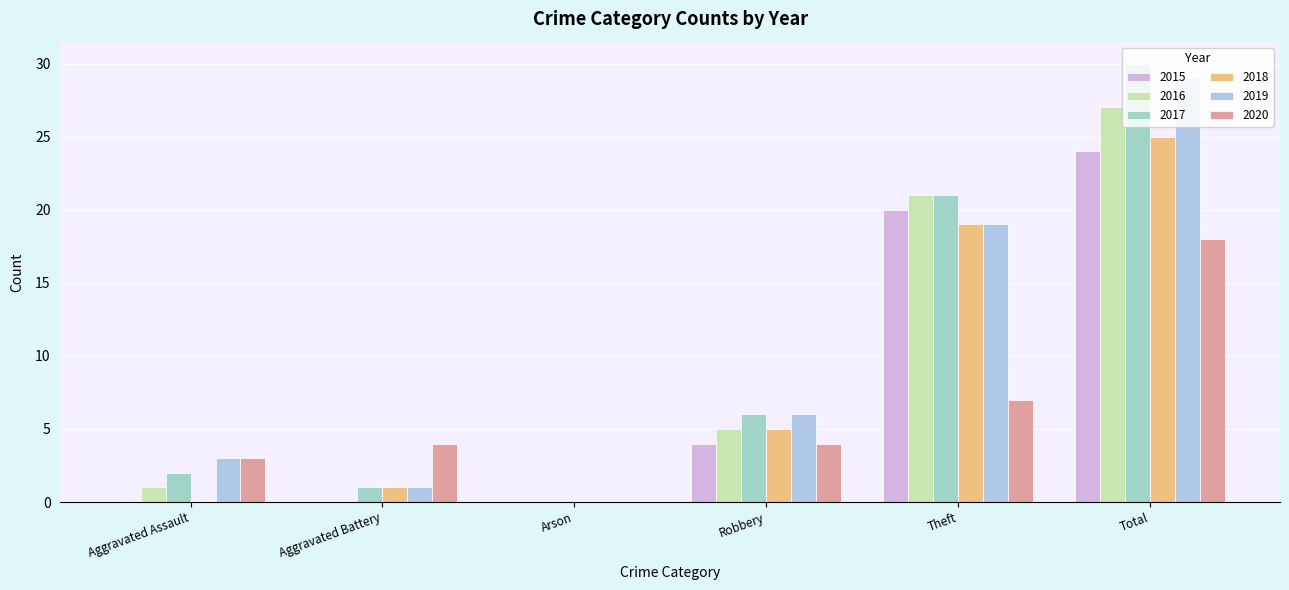

At which label does 2017 first exceed 6?

Theft